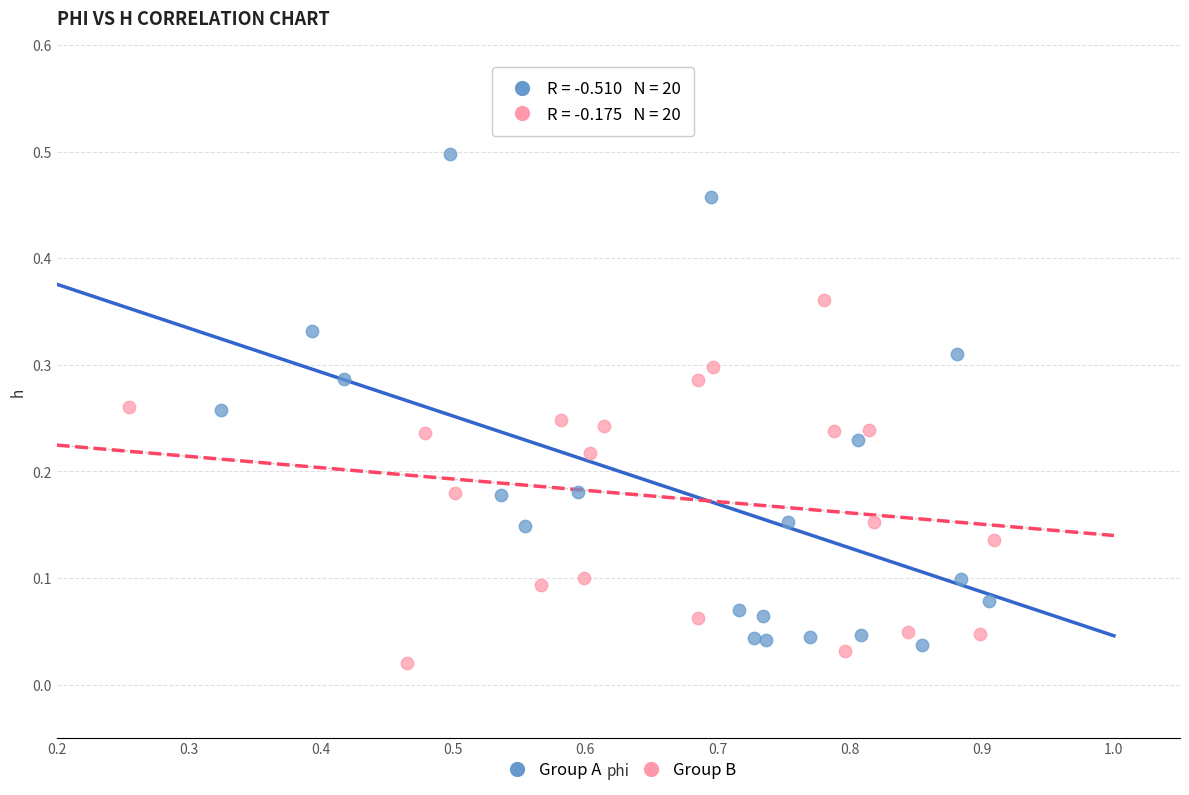

Which series reaches the maximum Y coordinate?

Group A